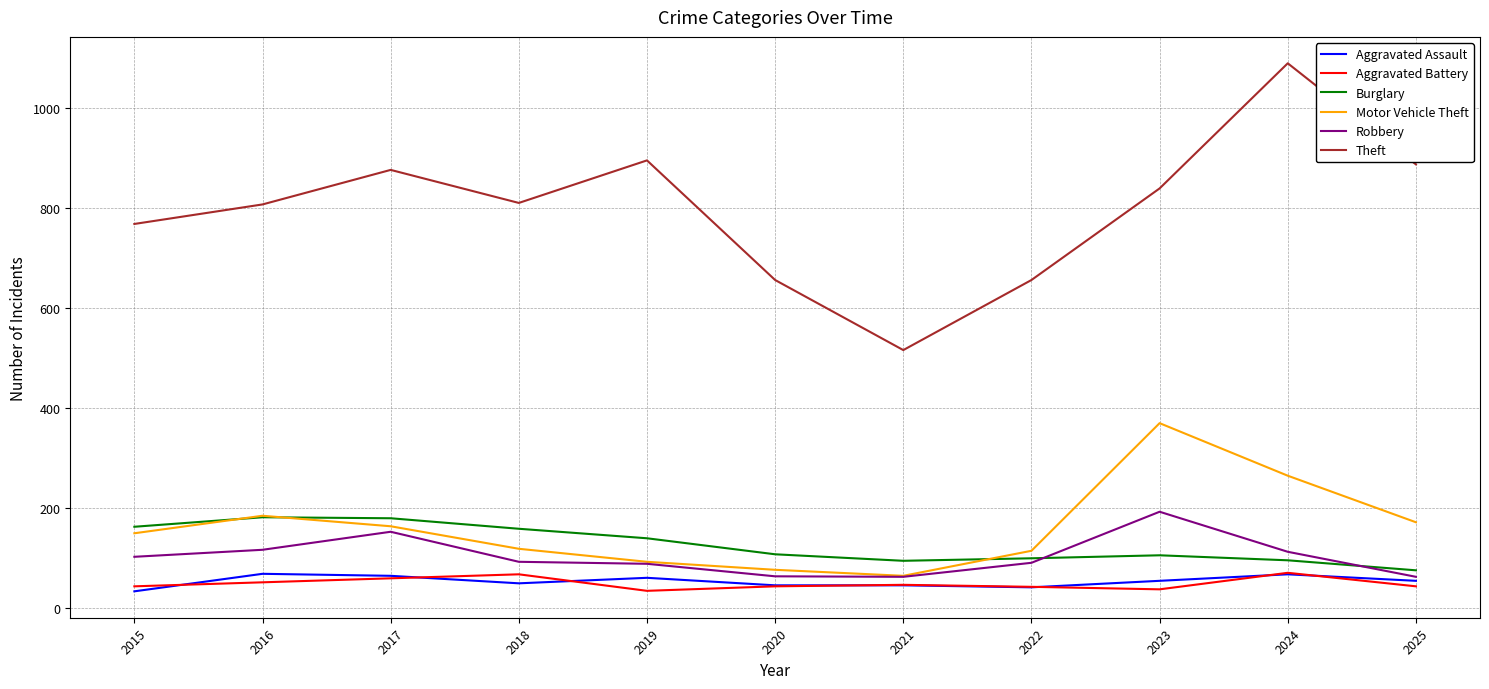

After their last crossing, which series has the higher values: Robbery or Burglary?

Burglary